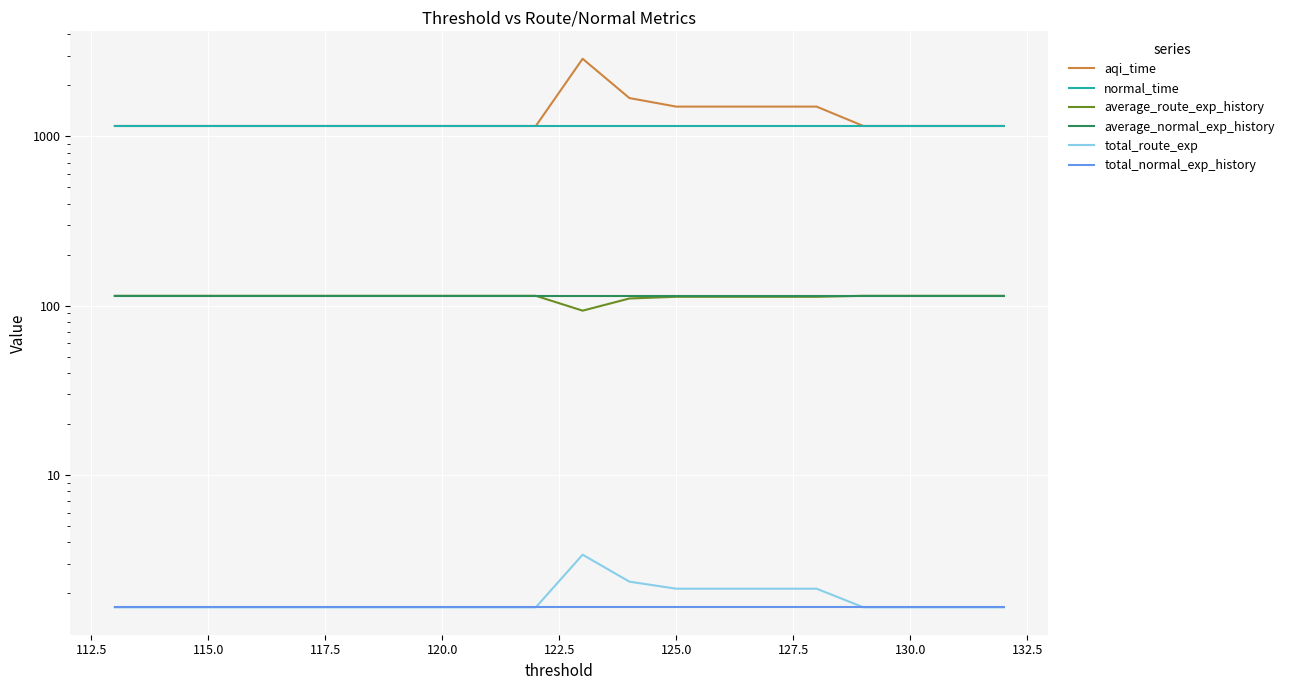

What is the value of the average_route_exp_history point at the 17th from the left?

114.3